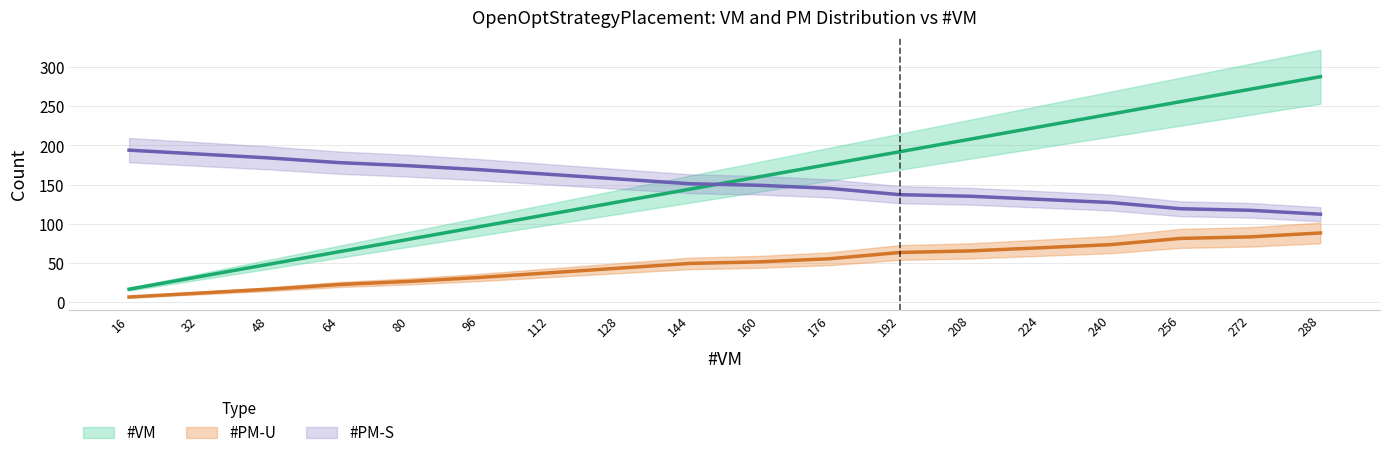

How many lines are shown in the chart?

3